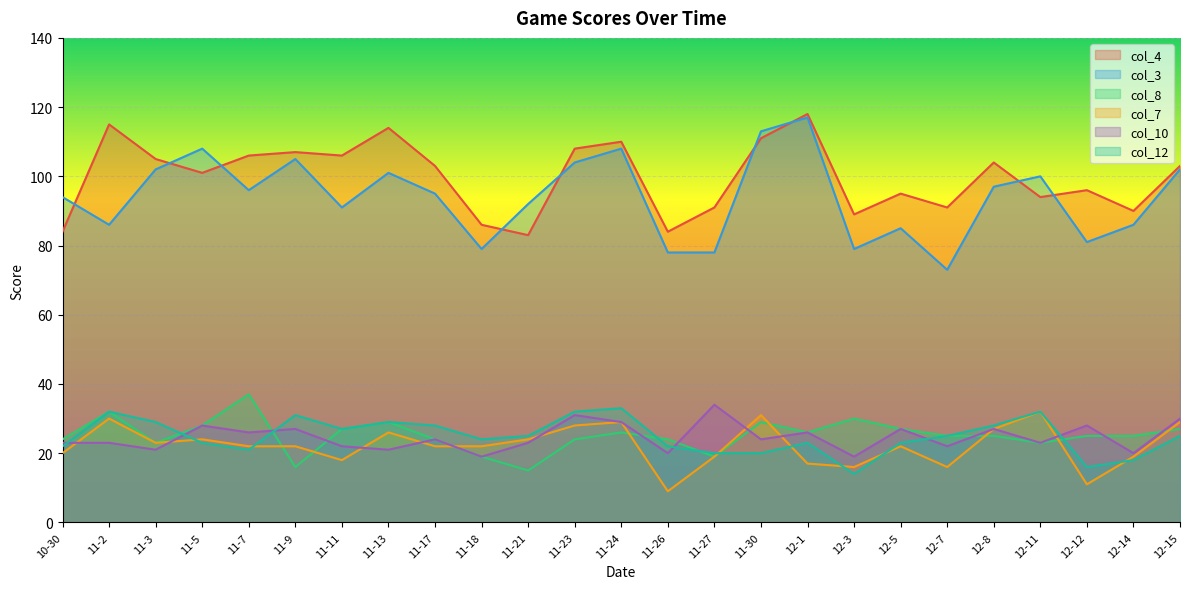

What is the sum of the col_3 values at 12-1 and 12-5?

202